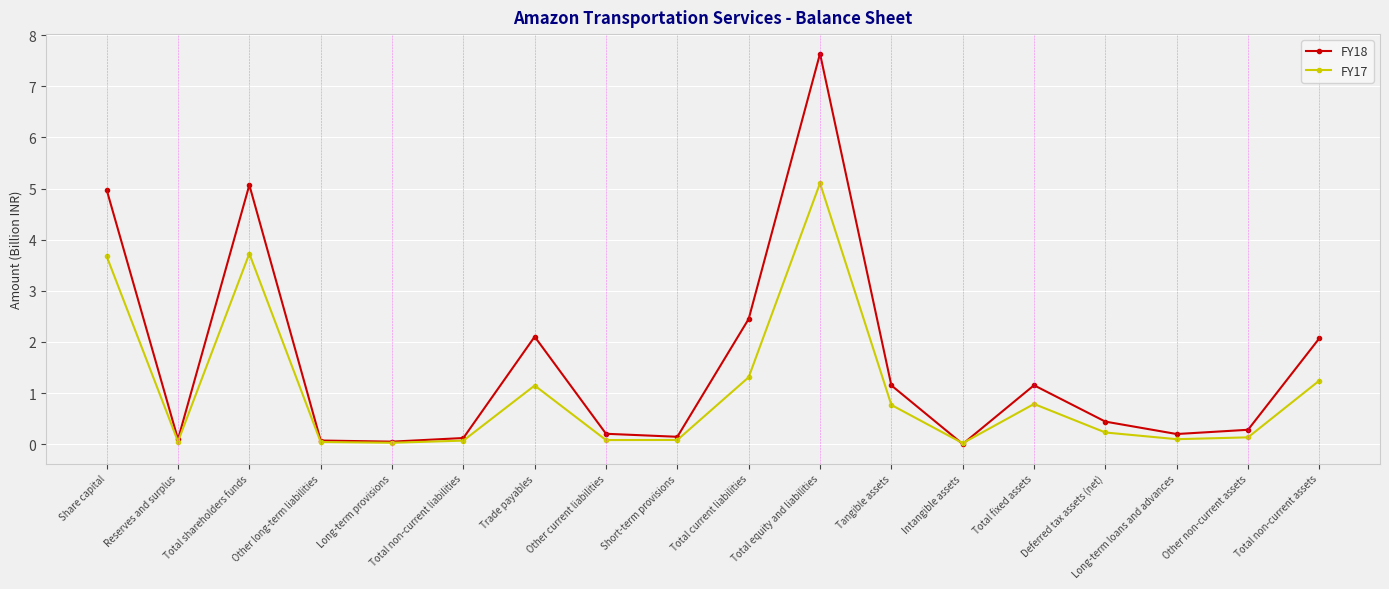

Is it true that FY17 equals 0.1 at Short-term provisions?

True